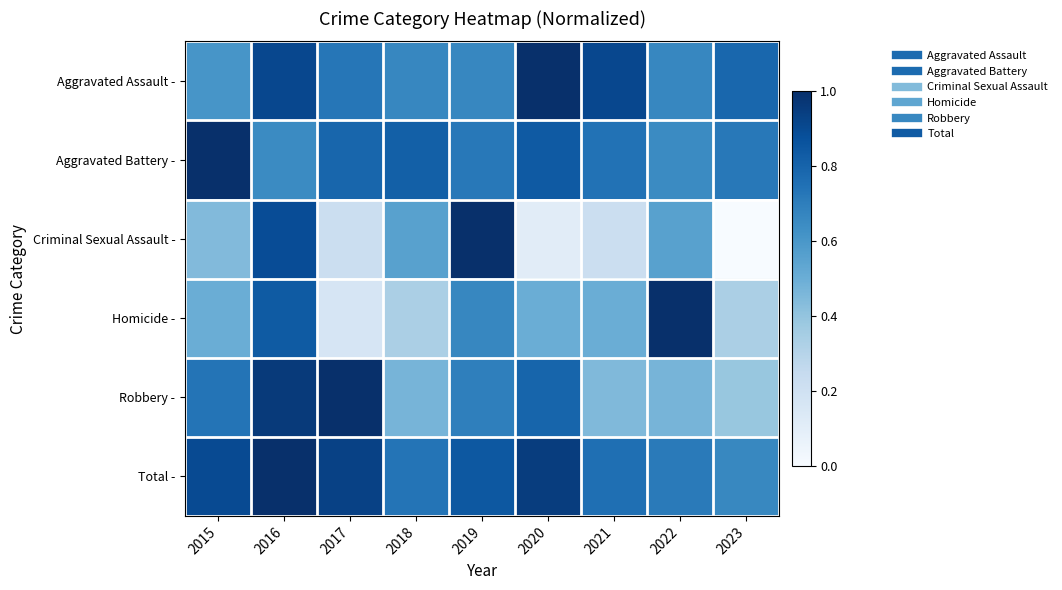

What is the difference between the highest and lowest values at 2023?

0.8